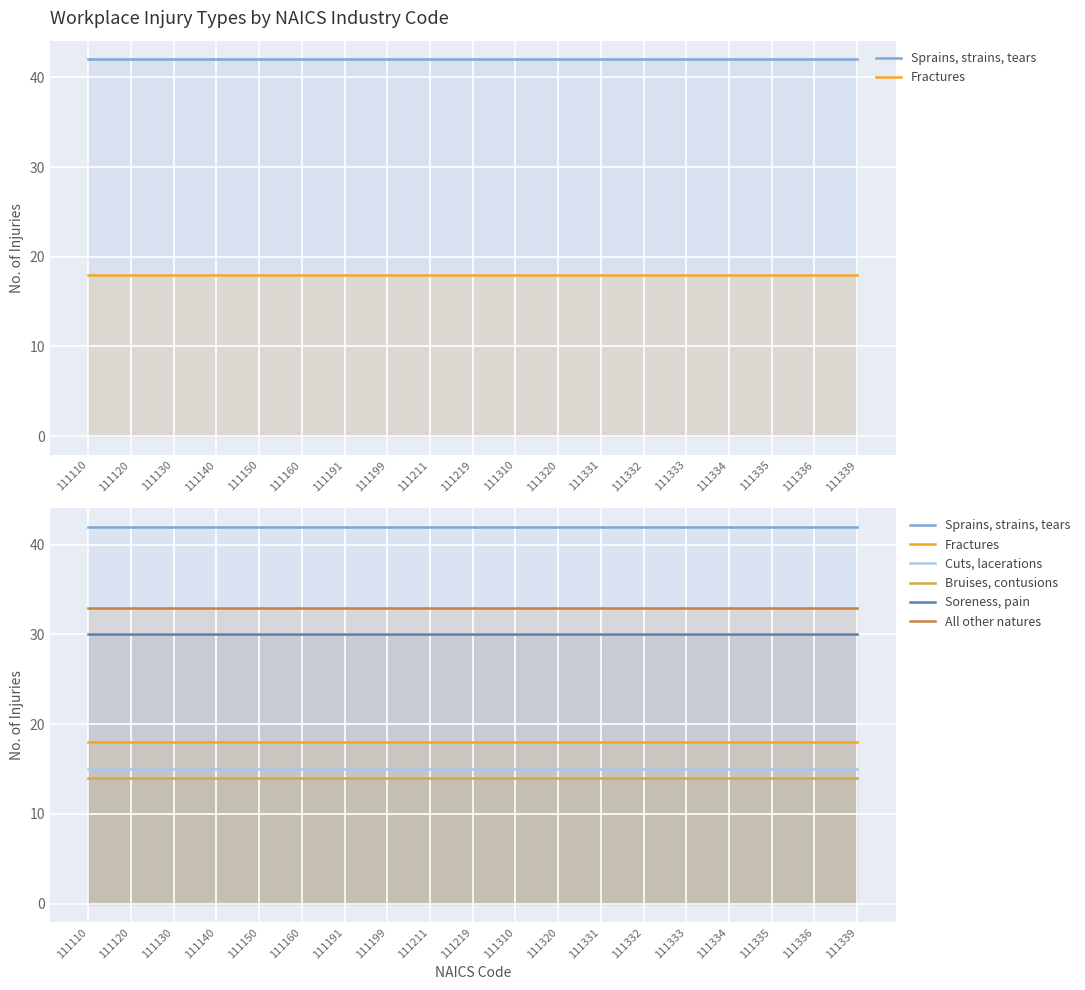

At how many categories does at least one series exceed 19?

19